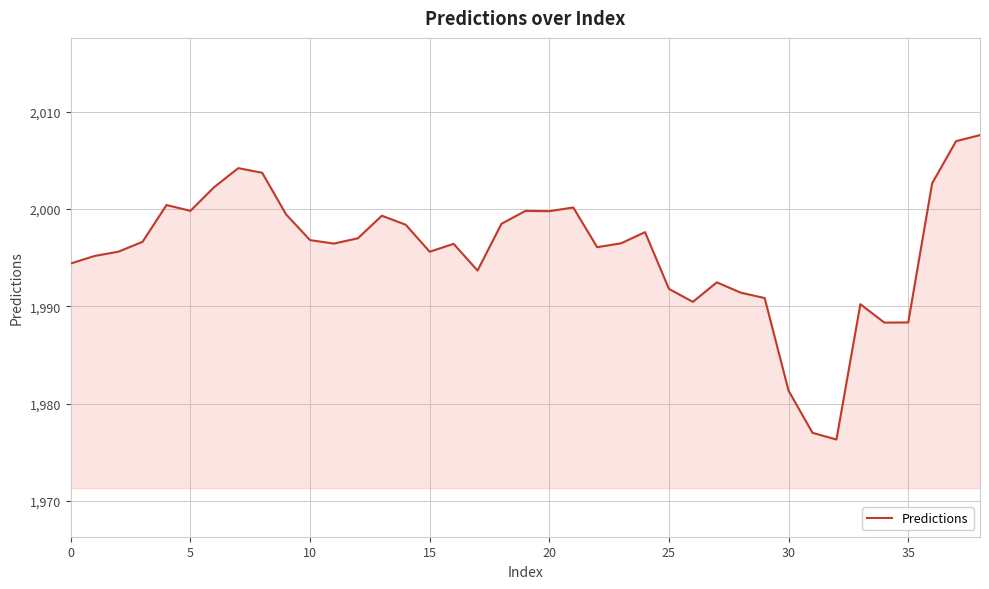

Does the chart display data point markers on the line(s)?

No